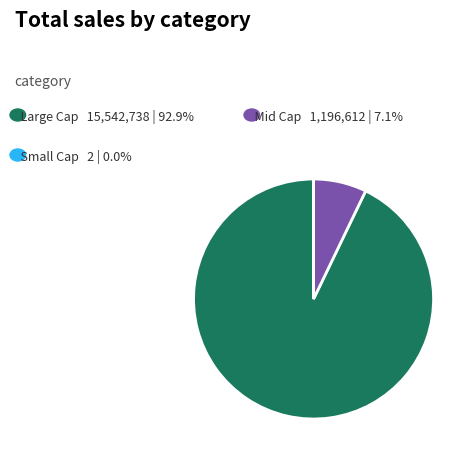

Is there a majority slice in this chart?

Yes